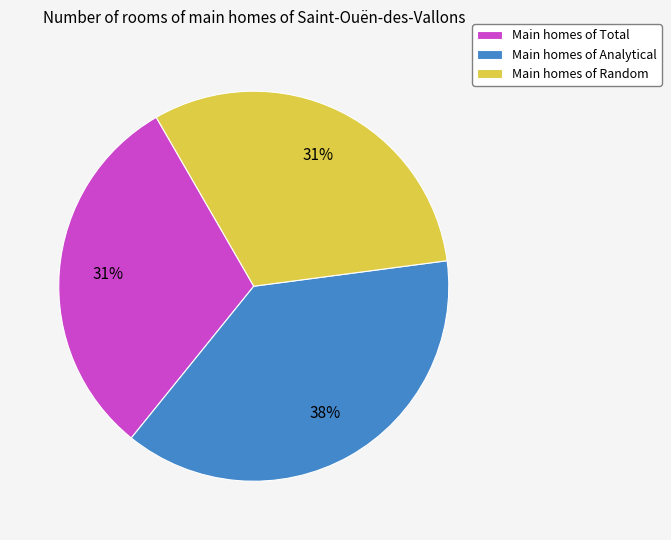

To the nearest percent, what is the difference between the largest and smallest slice percentages?

7%